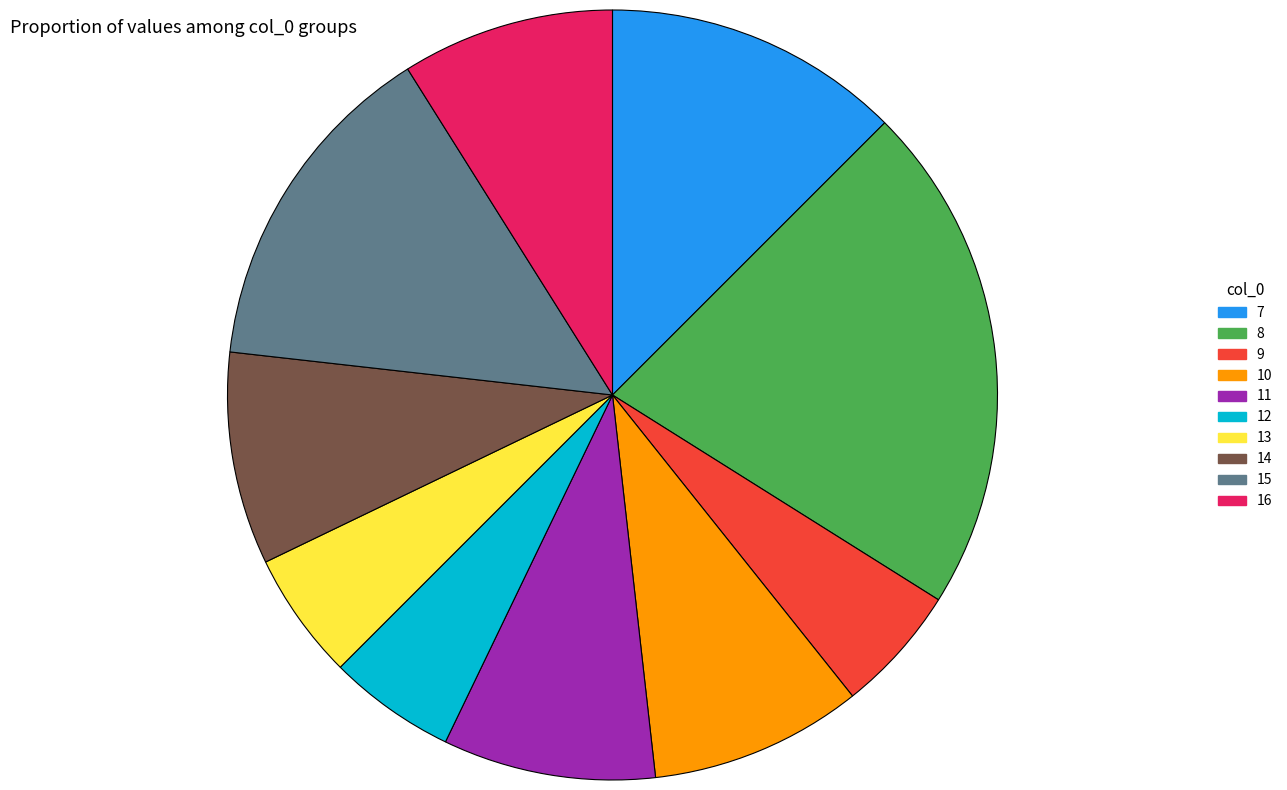

Approximately how many times larger is the value at 9 compared to 15?

0.4